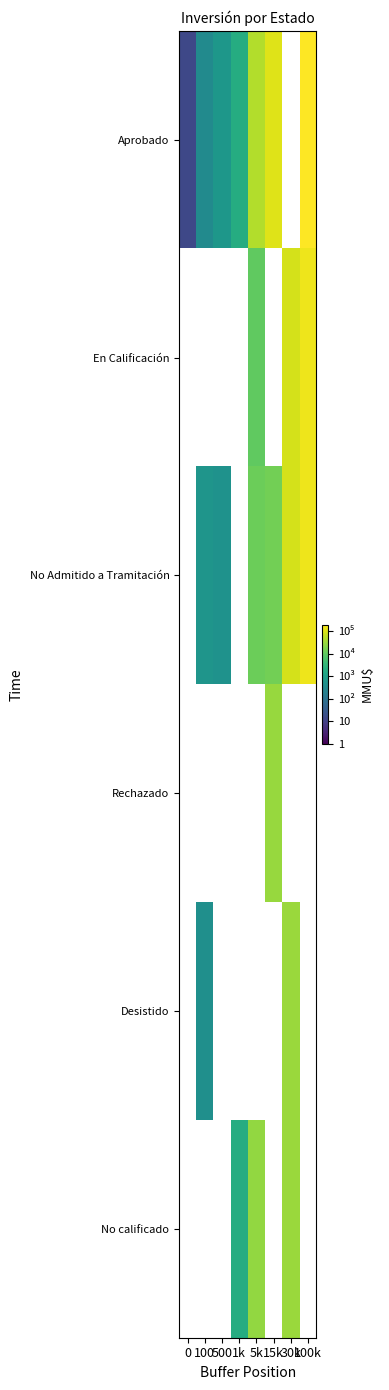

Which has a higher value, 0 or 5k?

5k